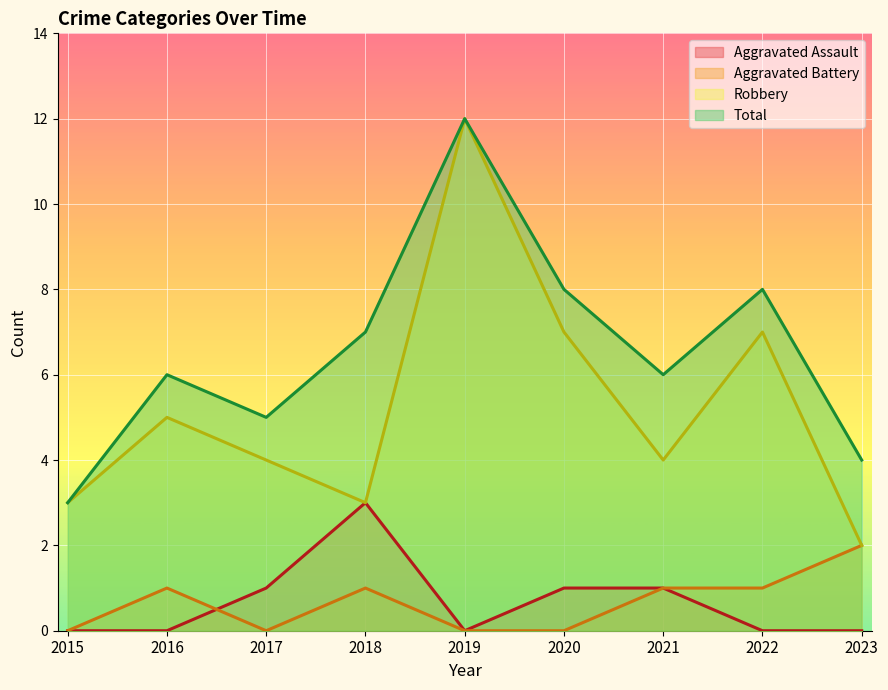

Read the Total value at 2022.

8